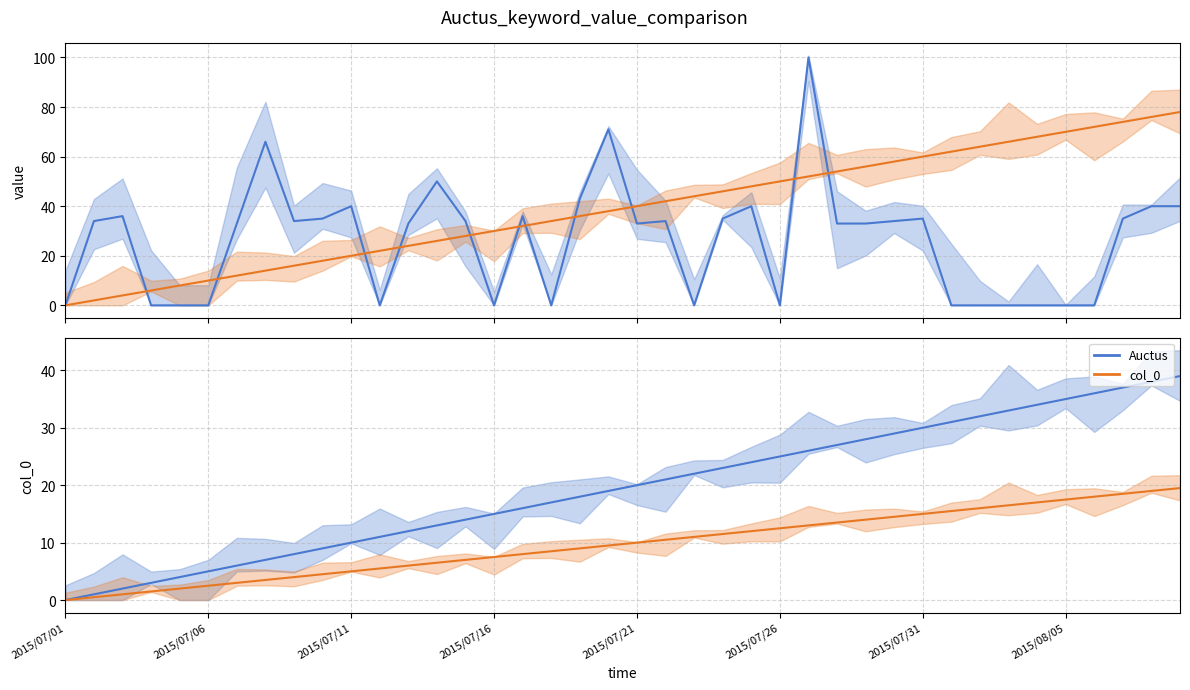

True or false: col_0 has a value of 2.1 at 2015/07/21.

False